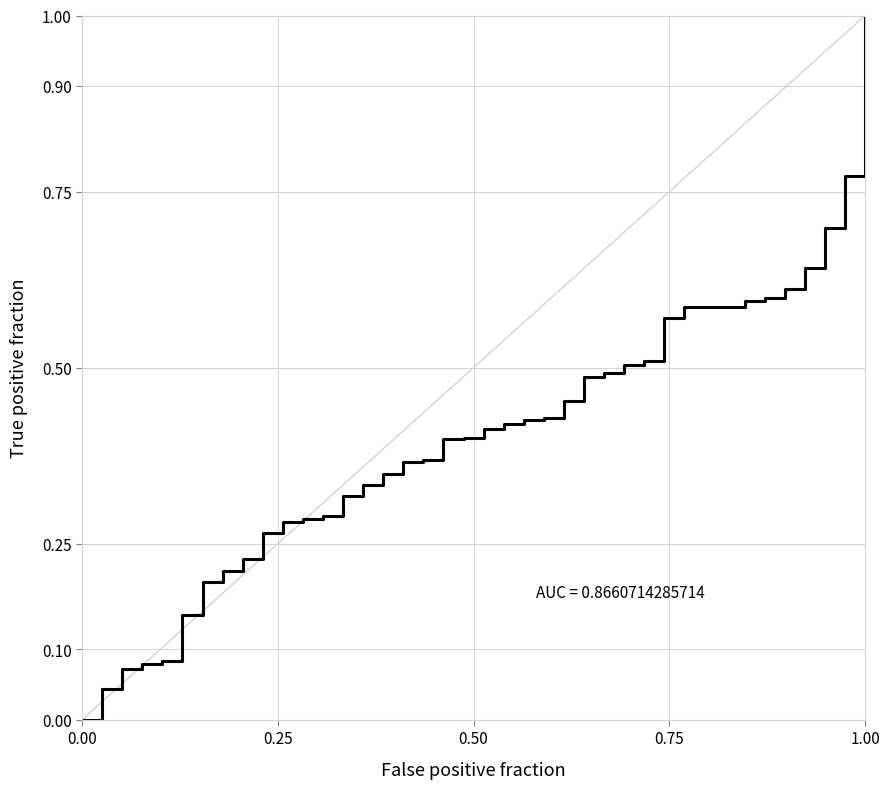

What is the greatest value displayed?

1.0